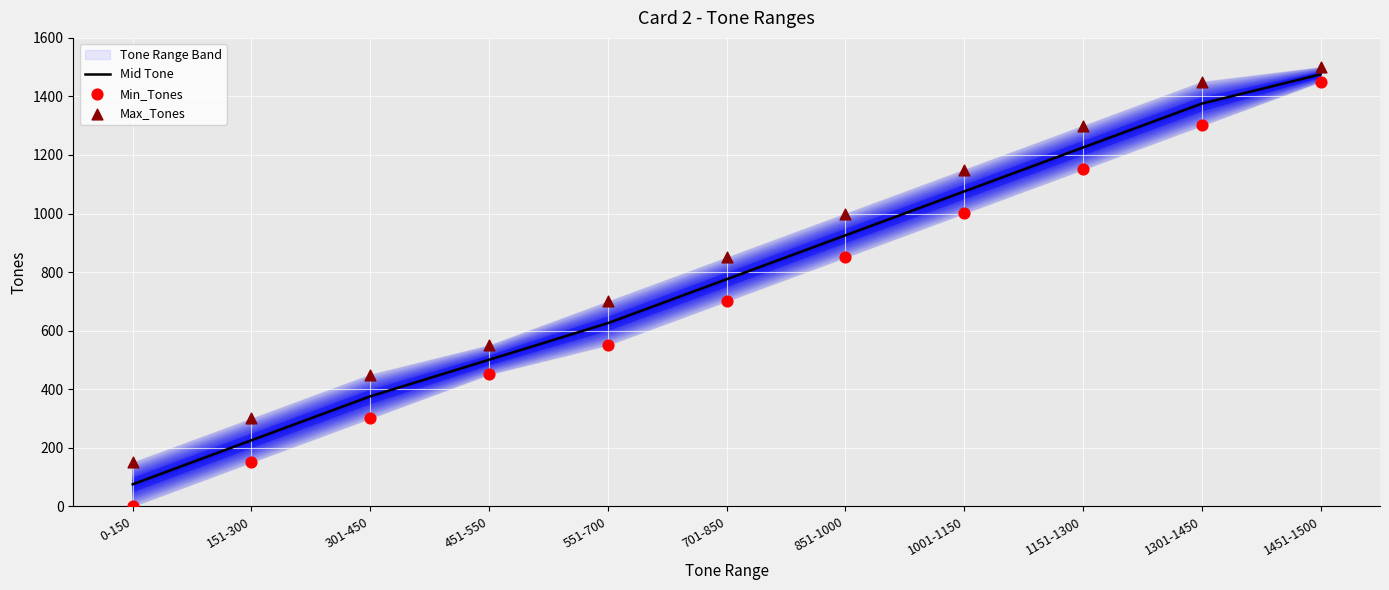

At how many categories does at least one series exceed 1033?

4